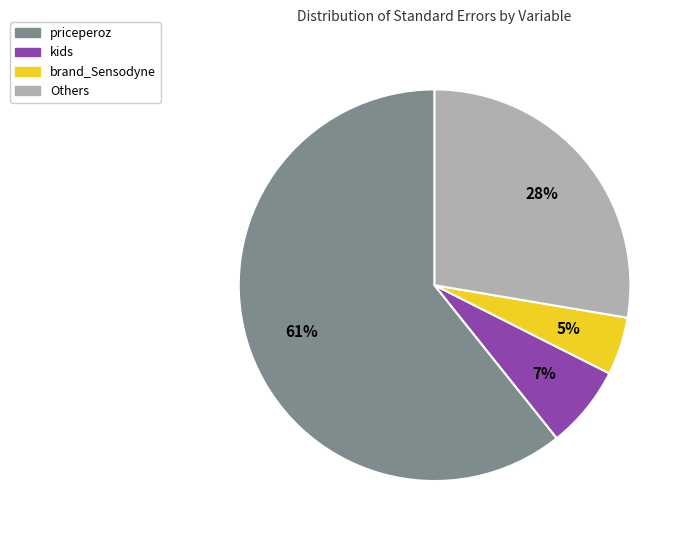

What is the largest slice in the pie chart?

priceperoz